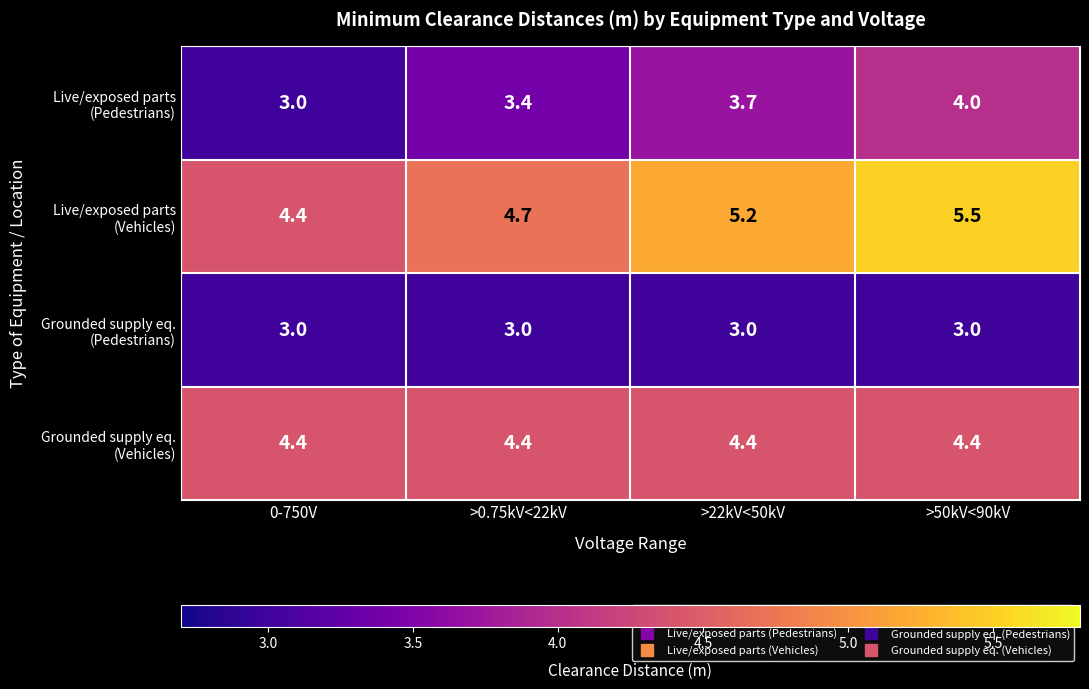

Which category has the highest value across all series?

>50kV<90kV